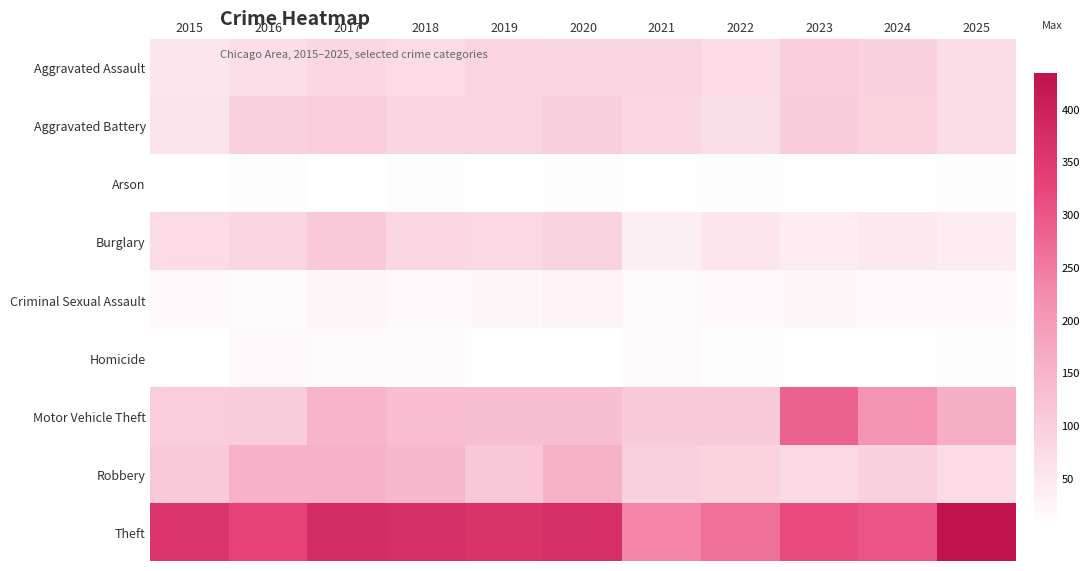

What is the minimum value shown in the chart?

4